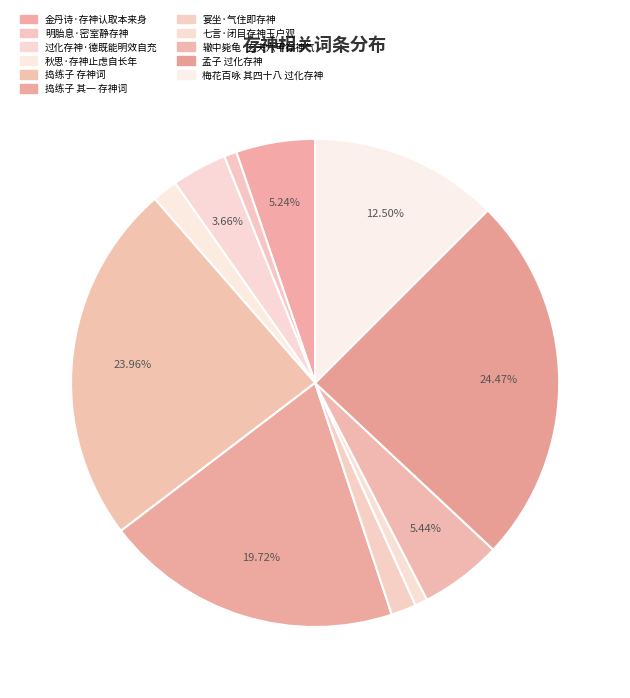

Is there a majority slice in this chart?

No